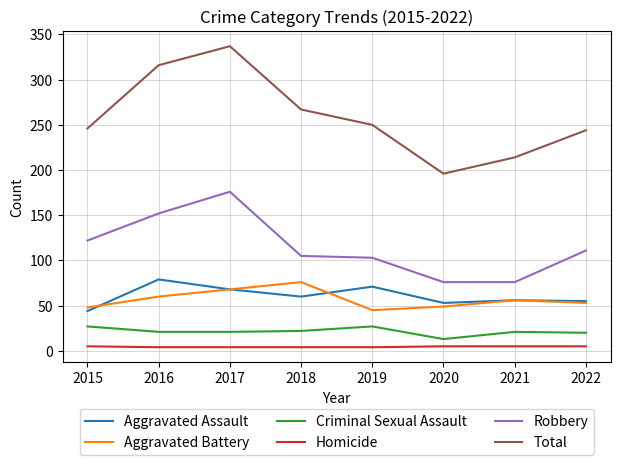

Which series has the widest spread of values?

Total